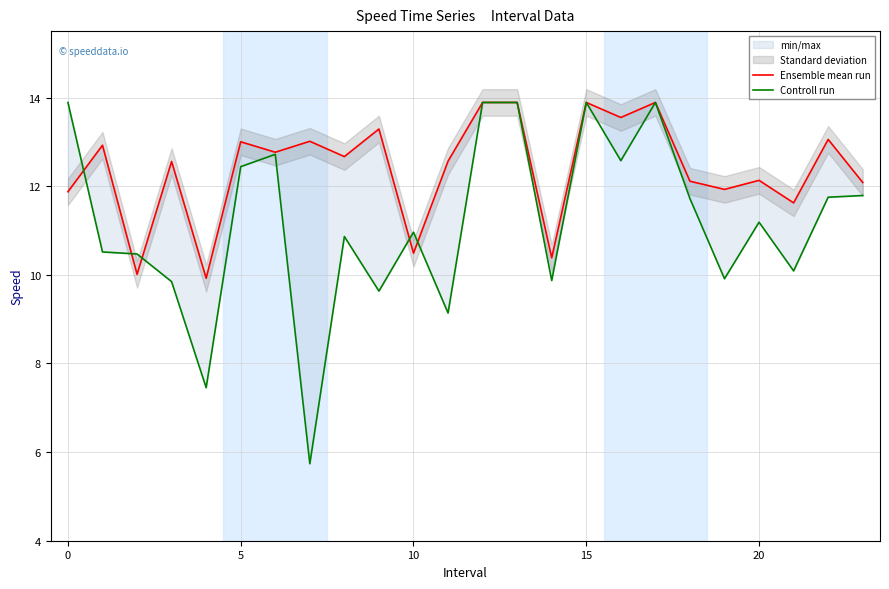

Reading left to right, what are all the values shown in this chart?

Ensemble mean run: 11.9	12.9	10.0	12.6	9.9	13.0	12.8	13.0	12.7	13.3	10.5	12.6	13.9	13.9	10.4	13.9	13.6	13.9	12.1	11.9	12.1	11.6	13.1	12.1
Controll run: 13.9	10.5	10.5	9.8	7.5	12.4	12.7	5.7	10.9	9.6	11.0	9.1	13.9	13.9	9.9	13.9	12.6	13.9	11.7	9.9	11.2	10.1	11.8	11.8